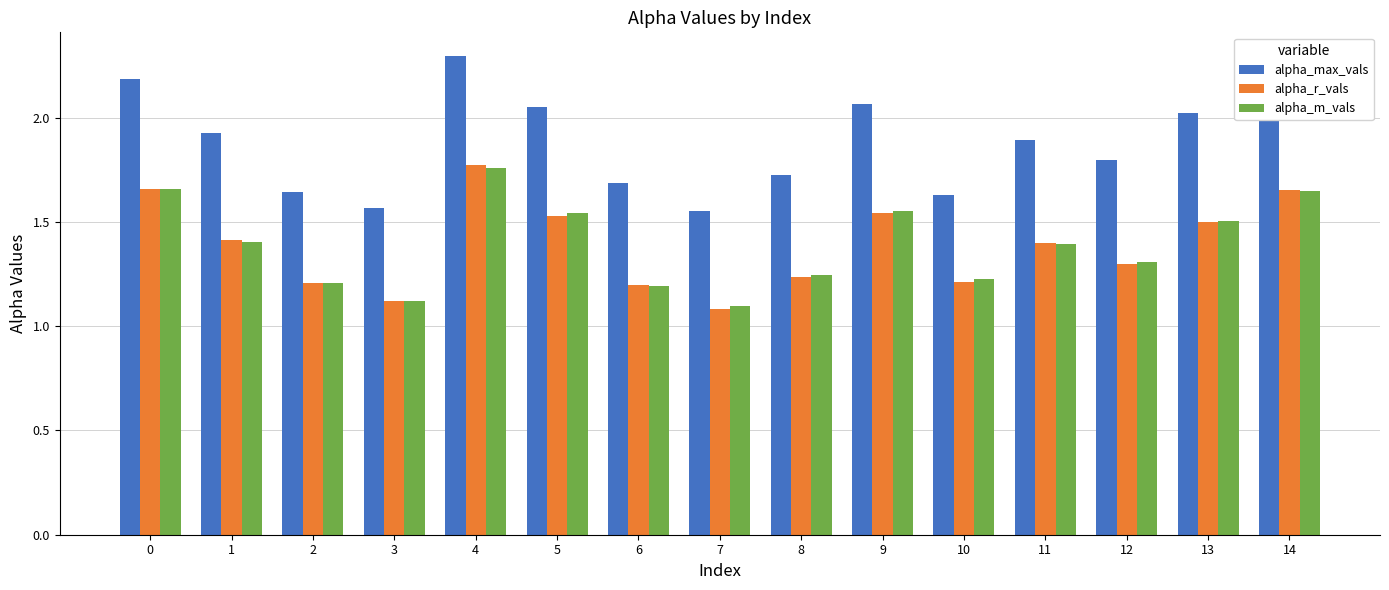

What is the average value of the alpha_r_vals series?

1.4